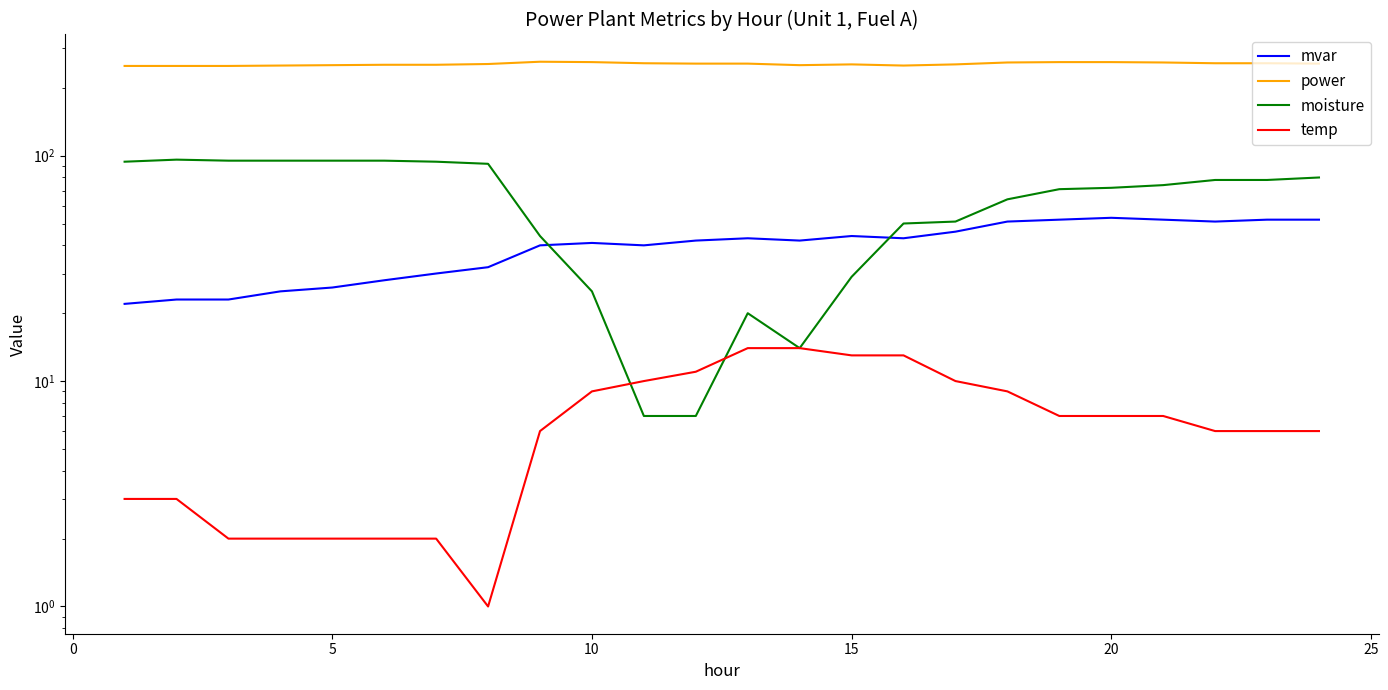

True or false: moisture and power cross at least once.

False